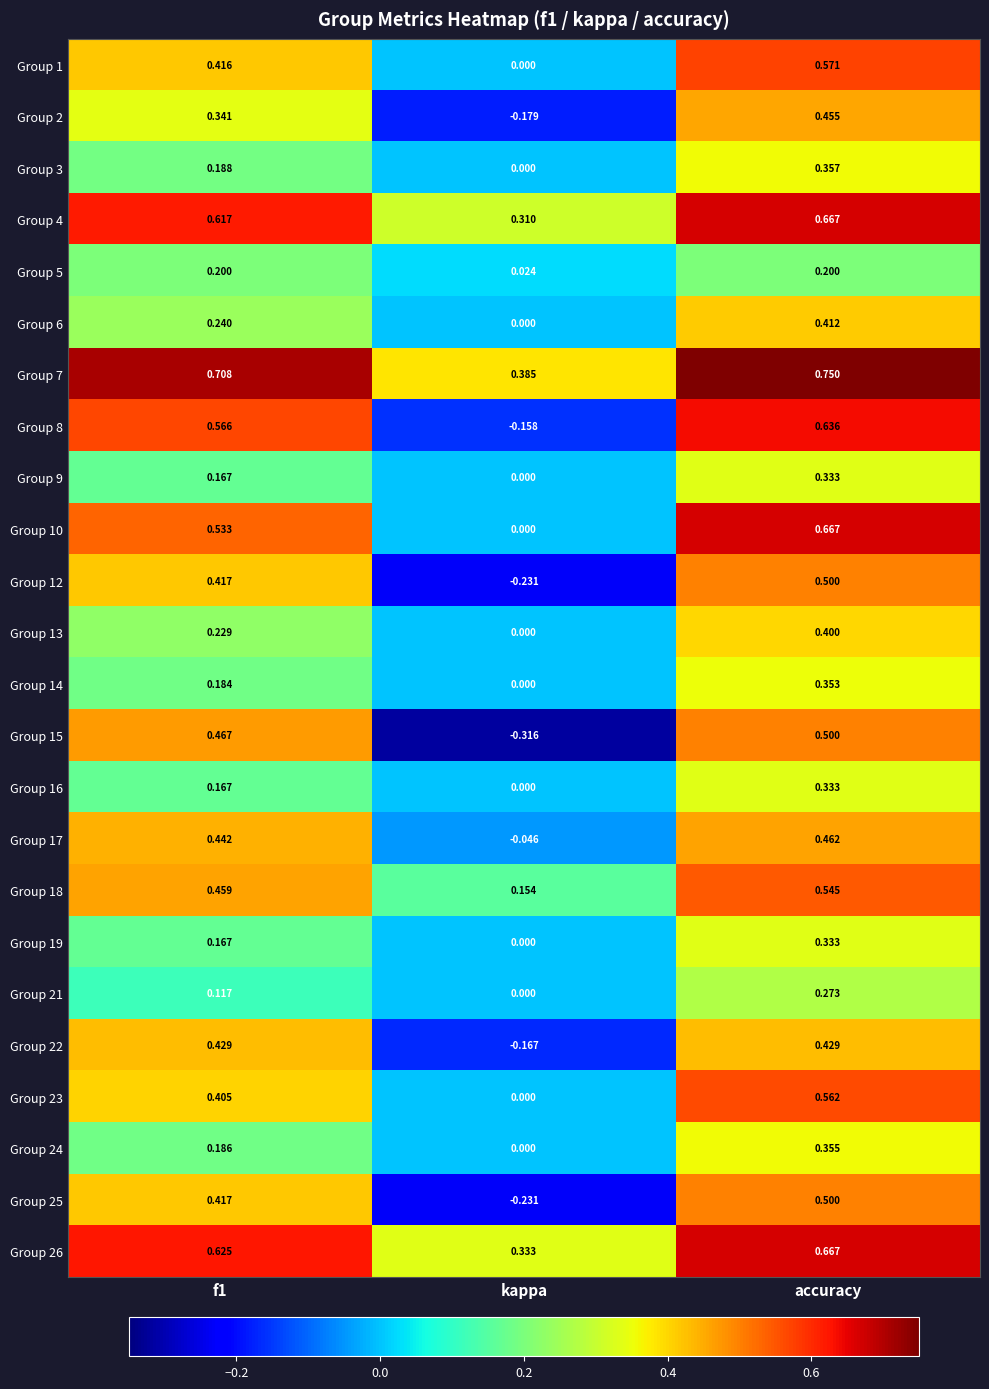

At how many categories does at least one series exceed 0?

3